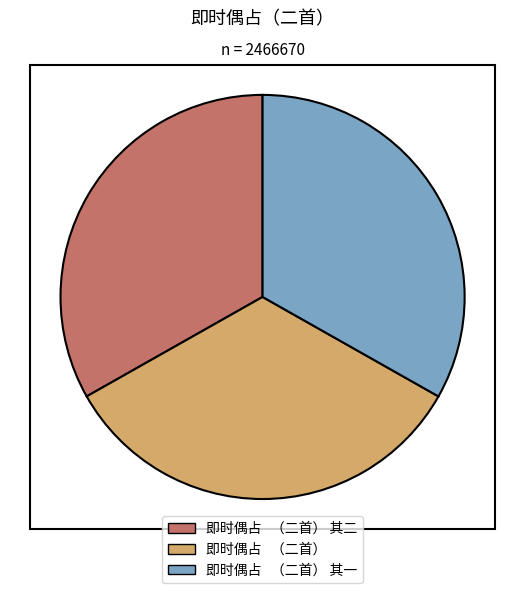

The 即时偶占 （二首） 其一 slice represents 19% of the pie. True or false?

False